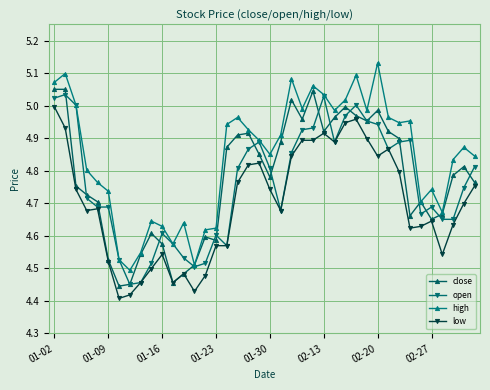

Count the number of data series in this chart.

4